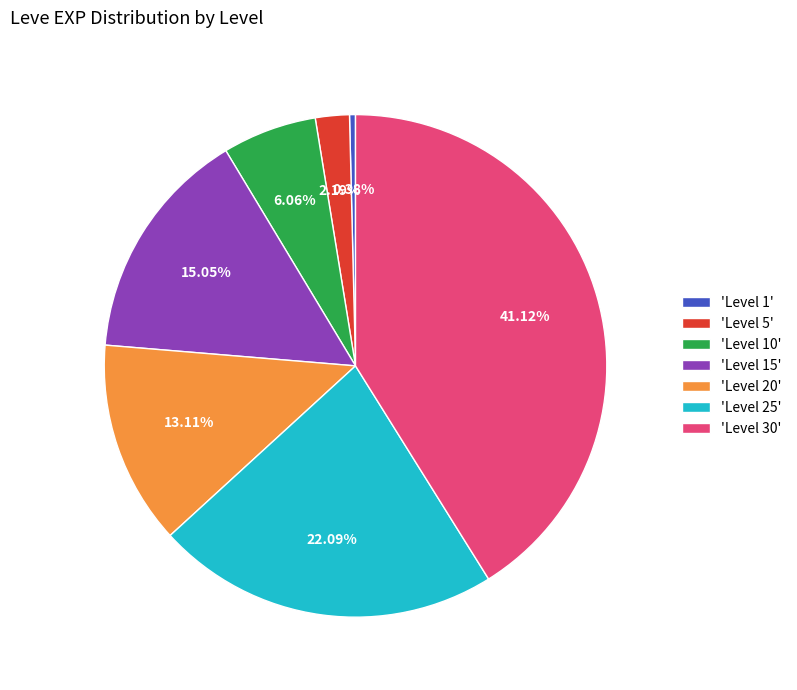

Which slice is the smallest?

'Level 1'